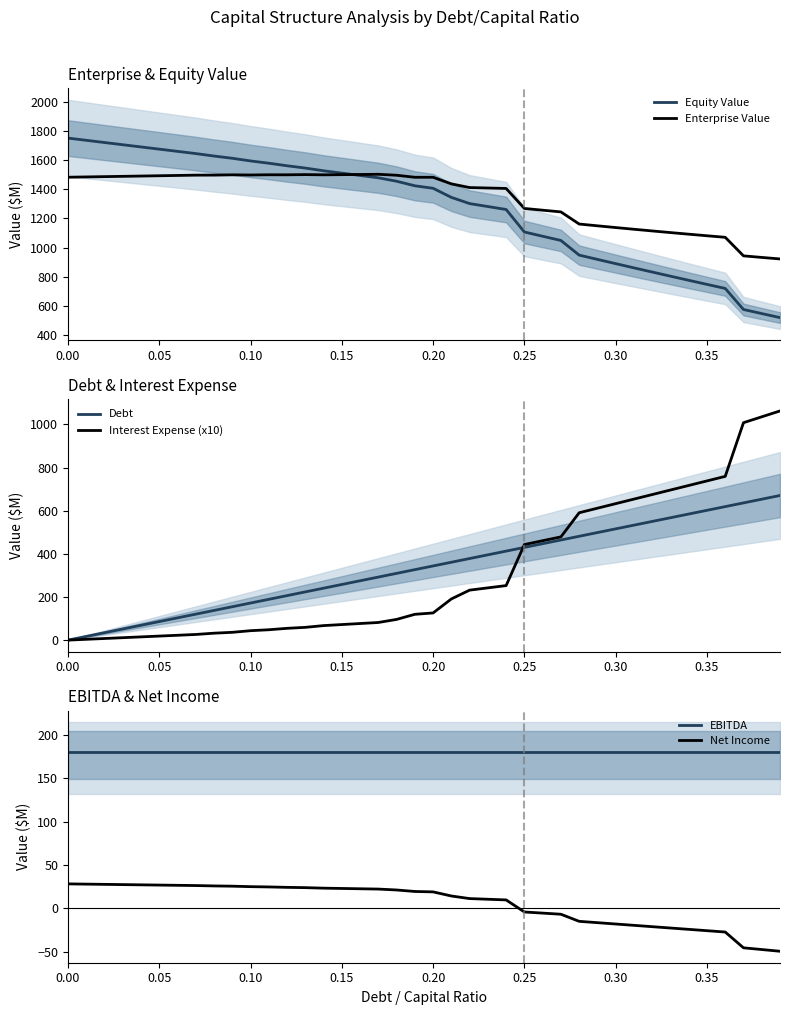

True or false: Debt and Enterprise Value intersect in this chart.

False